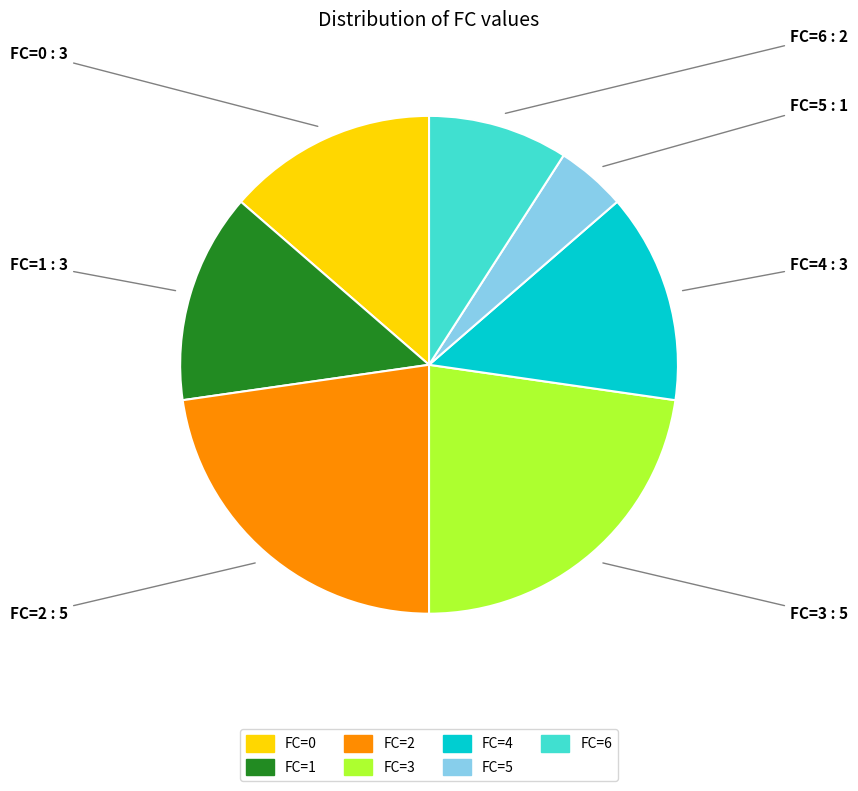

How many segments does this pie chart have?

7